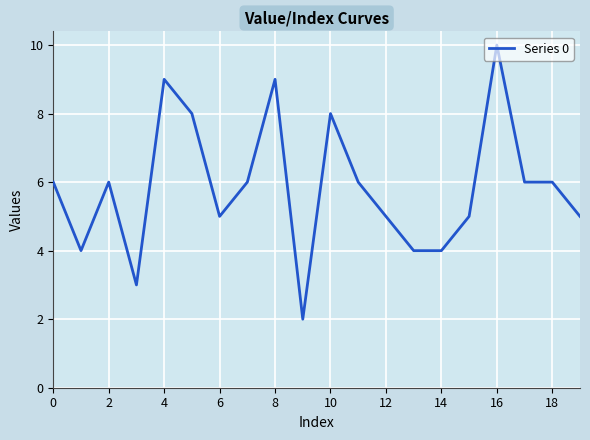

Is this an area chart (filled region under the line)?

No